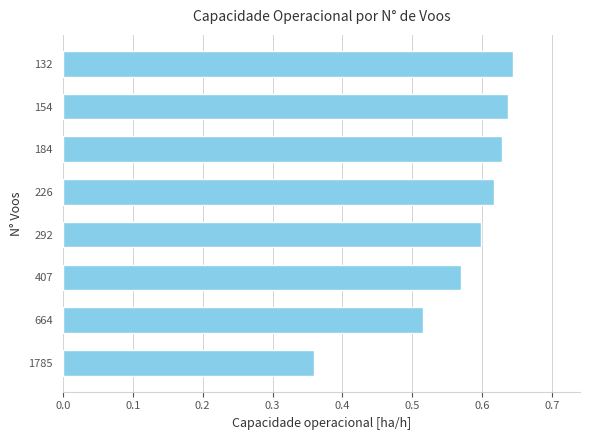

Are the bars horizontal?

Yes